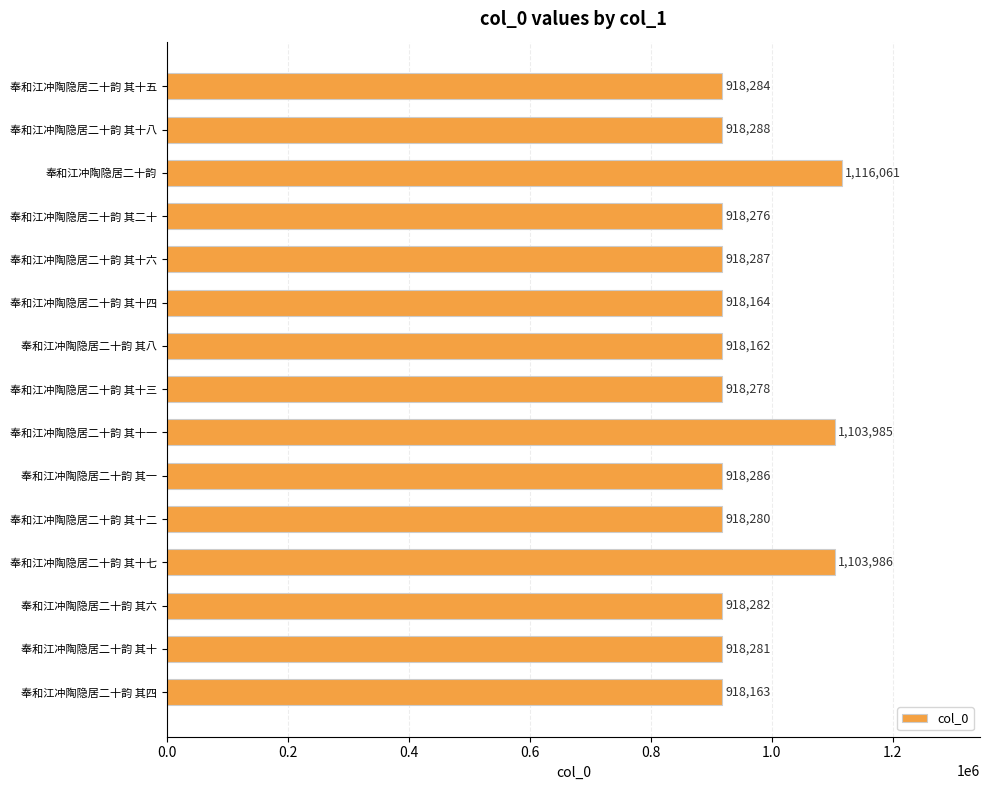

What is the label of the 15th bar from the top?

奉和江冲陶隐居二十韵 其四